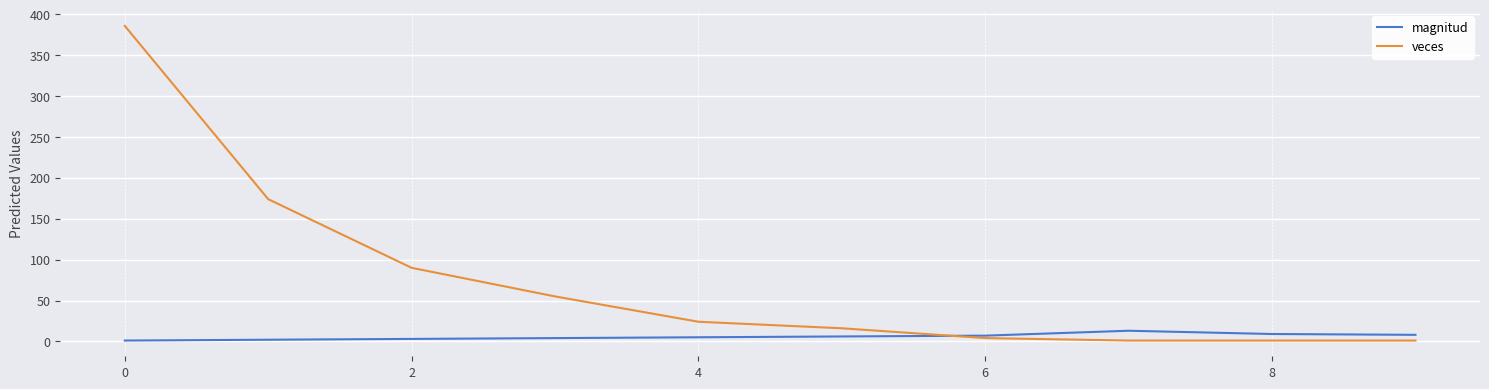

Does the chart have visible grid lines?

Yes